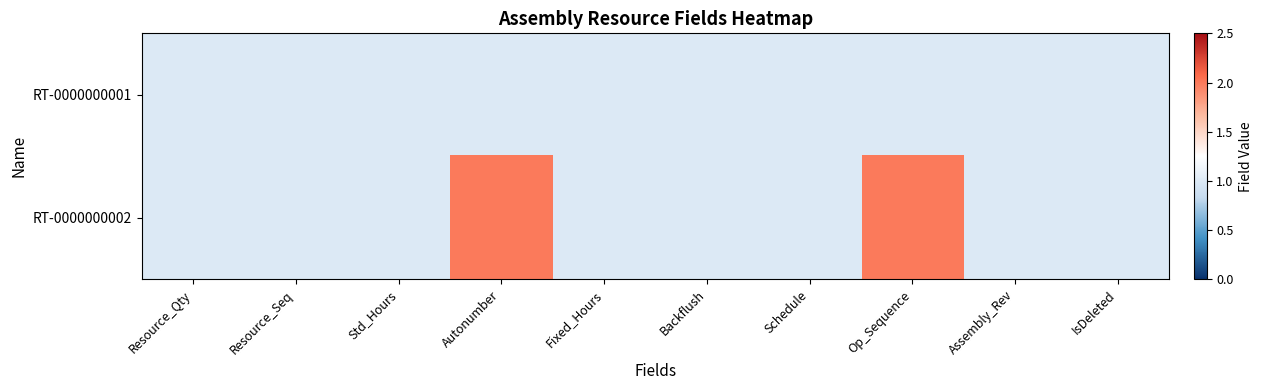

Reading left to right, what are all the values shown in this chart?

RT-0000000001: Resource_Qty=1	Resource_Seq=1	Std_Hours=1	Autonumber=1	Fixed_Hours=1	Backflush=1	Schedule=1	Op_Sequence=1	Assembly_Rev=1	IsDeleted=1
RT-0000000002: Resource_Qty=1	Resource_Seq=1	Std_Hours=1	Autonumber=2	Fixed_Hours=1	Backflush=1	Schedule=1	Op_Sequence=2	Assembly_Rev=1	IsDeleted=1